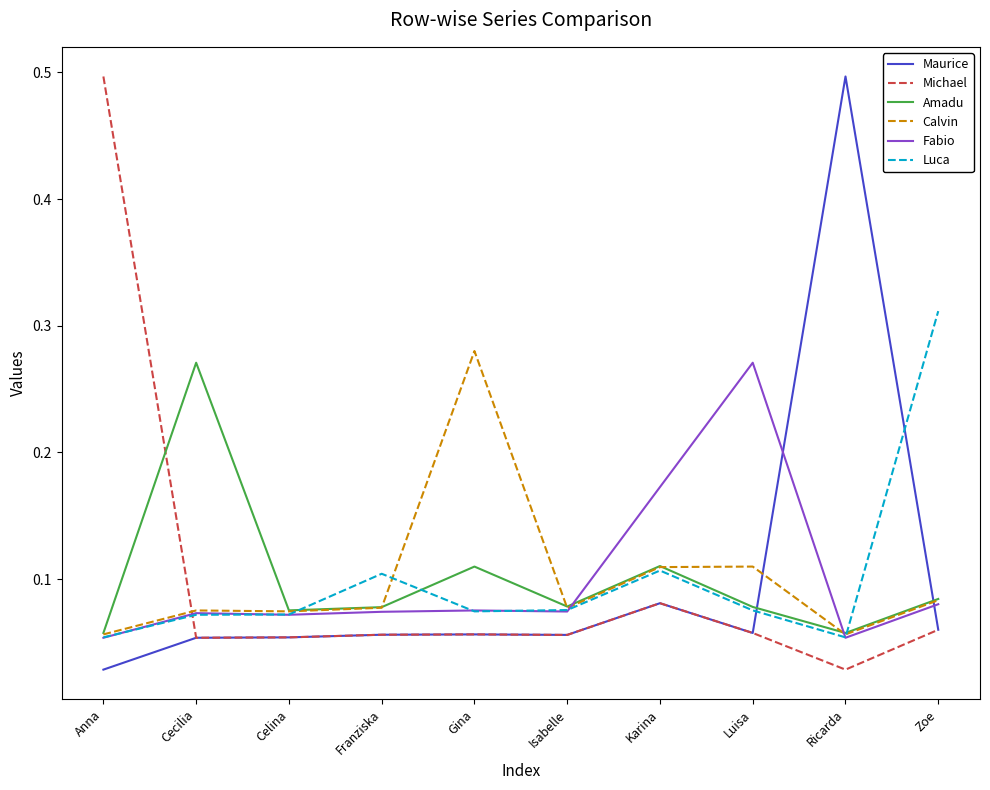

True or false: Luca has more than 0 points higher than both neighbors.

True